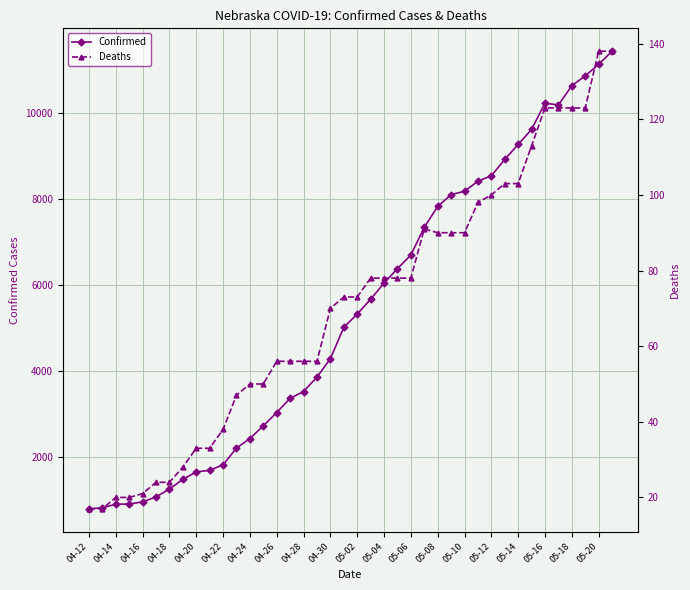

Is it true that Confirmed equals 1927 at 05-20?

False